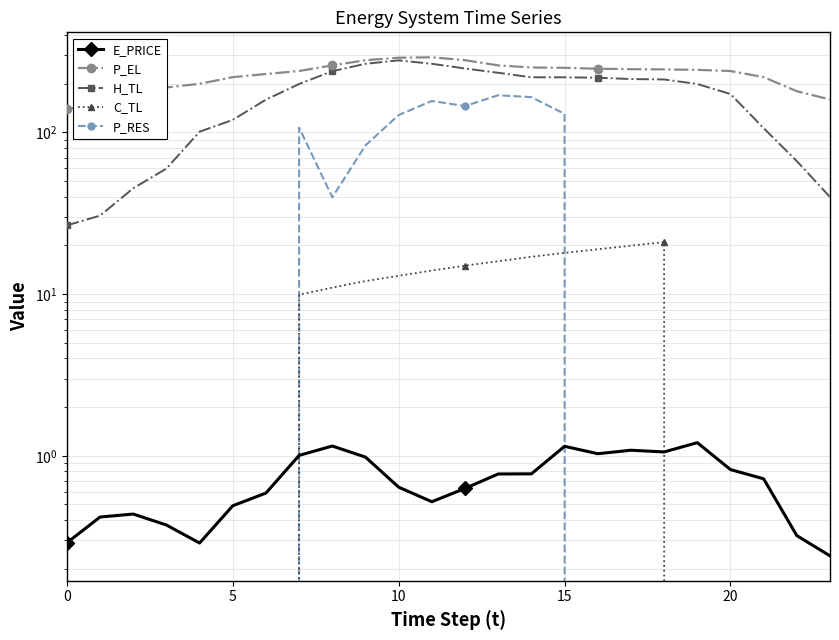

What is the maximum value for H_TL?

279.3